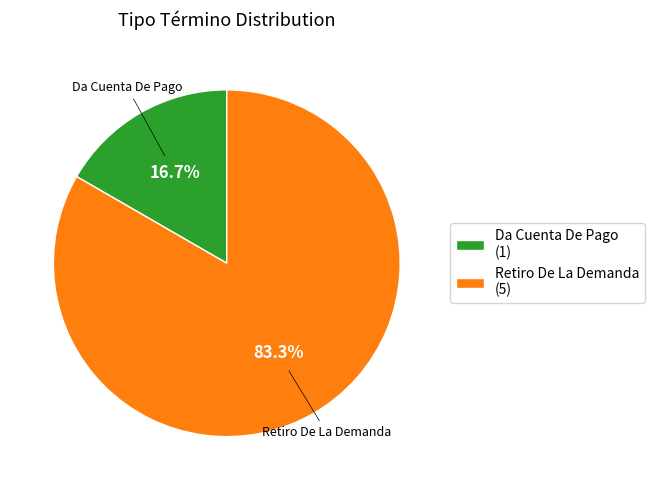

Combined, what portion of the pie is Da Cuenta De Pago and Retiro De La Demanda?

100.0%